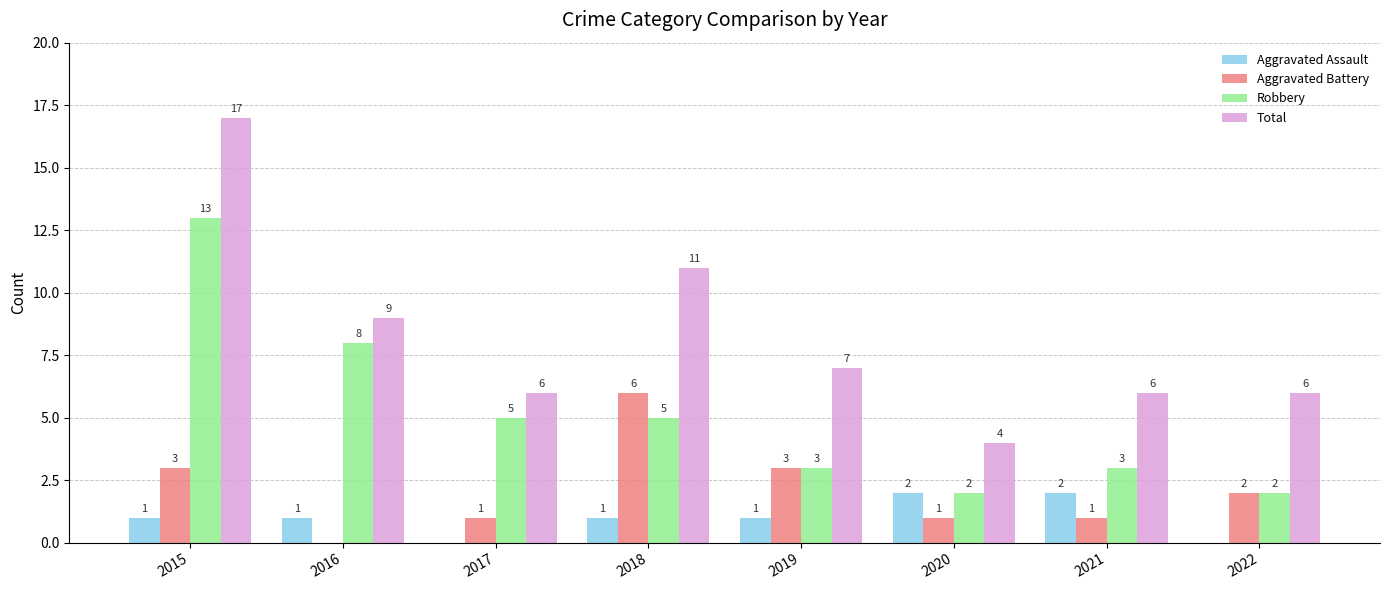

How many Aggravated Assault values are between 1 and 2?

6